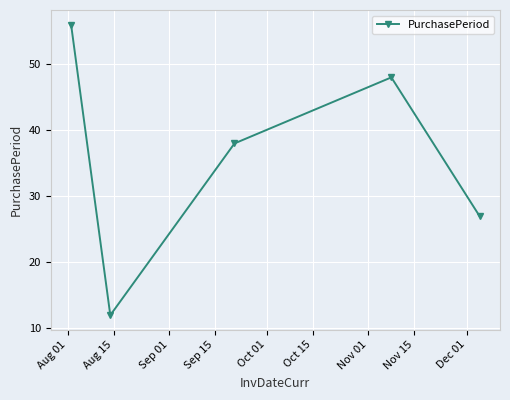

Reading left to right, transcribe all the data shown in this chart.

56	12	38	48	27